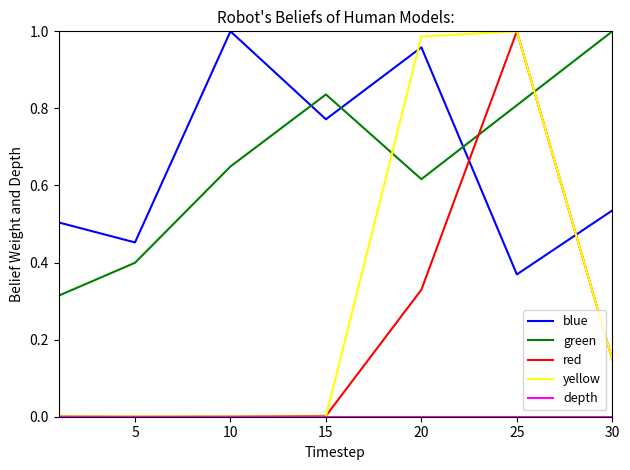

Does the chart display data point markers on the line(s)?

No